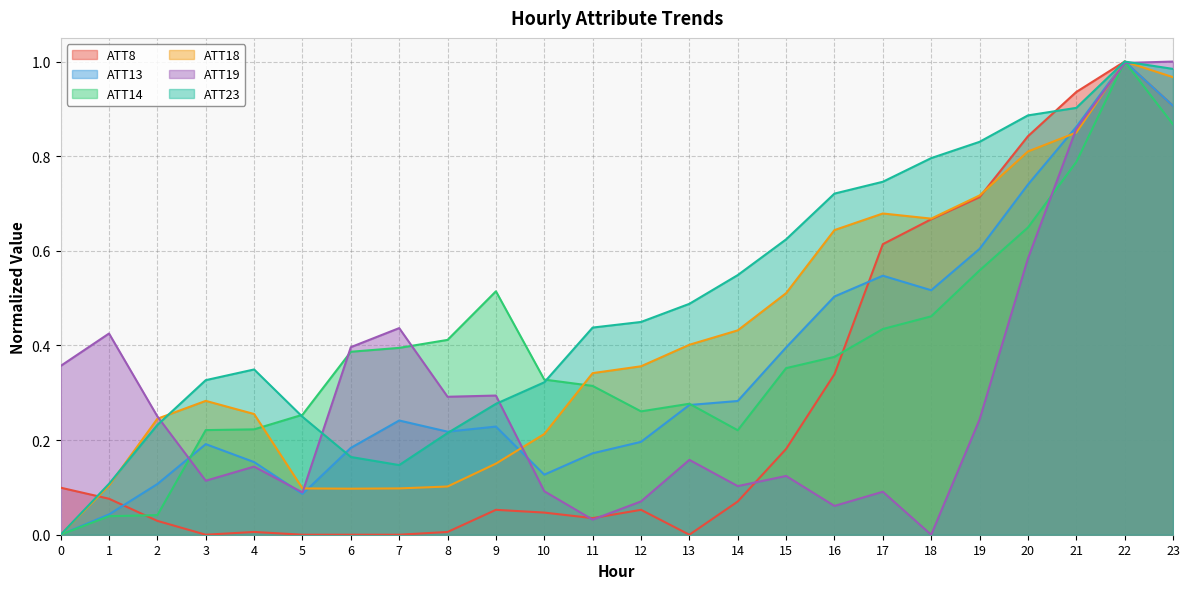

Which series changed the most between 8 and 12?

ATT18